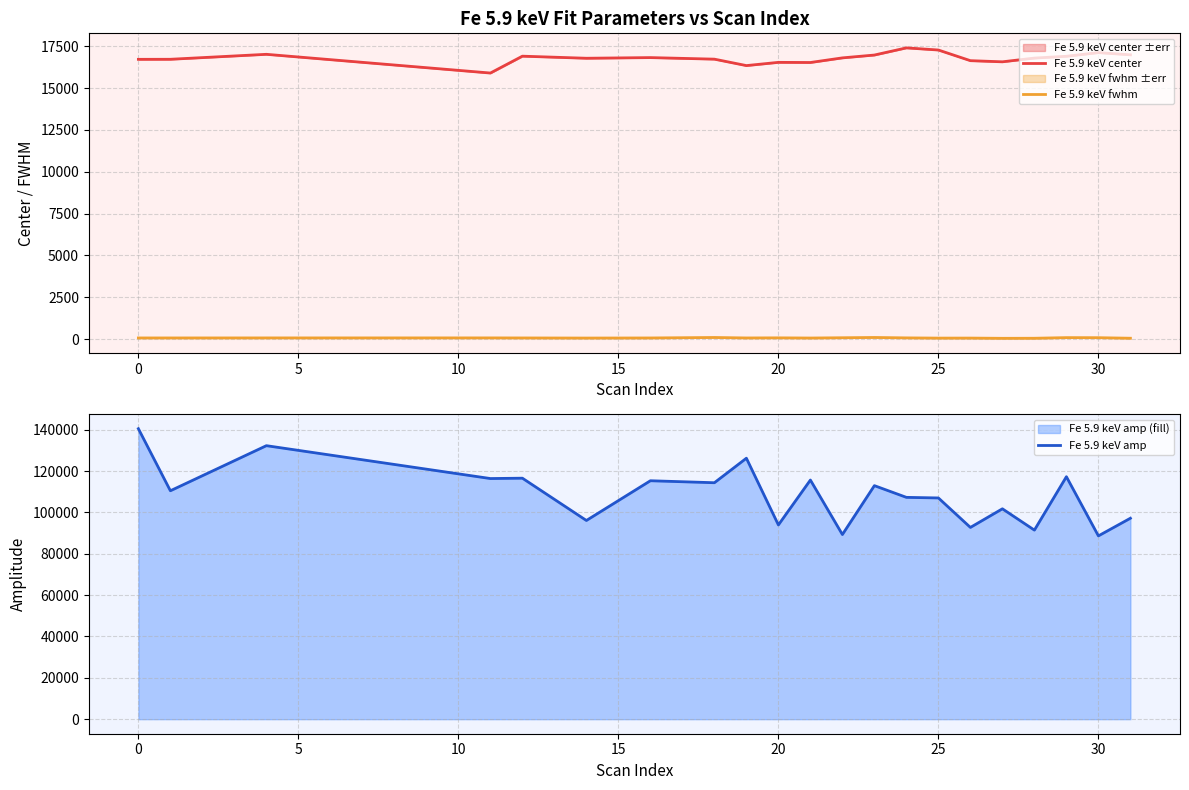

At how many categories does at least one series exceed 84981?

21